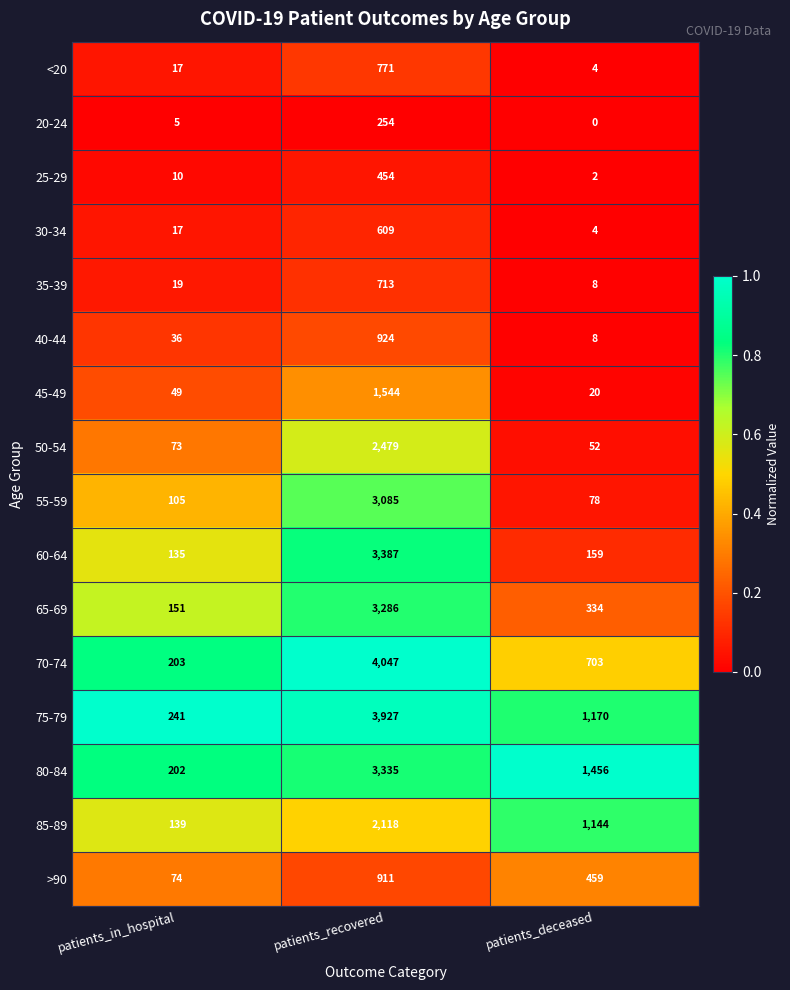

Rank the series by their maximum value, from highest to lowest.

70-74, 75-79, 60-64, 80-84, 65-69, 55-59, 50-54, 85-89, 45-49, 40-44, >90, <20, 35-39, 30-34, 25-29, 20-24